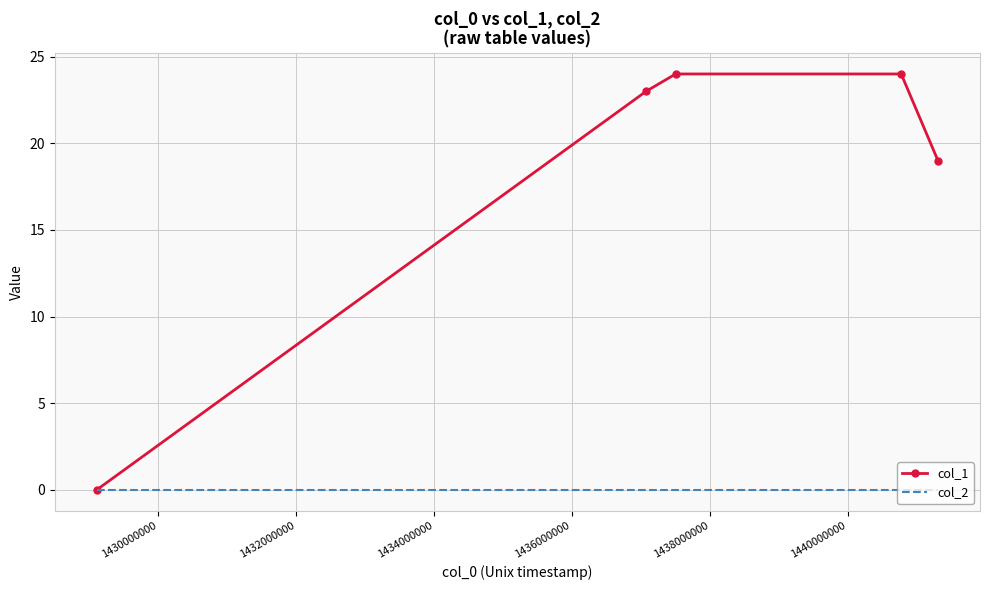

Rank the series by their average value, from highest to lowest.

col_1, col_2